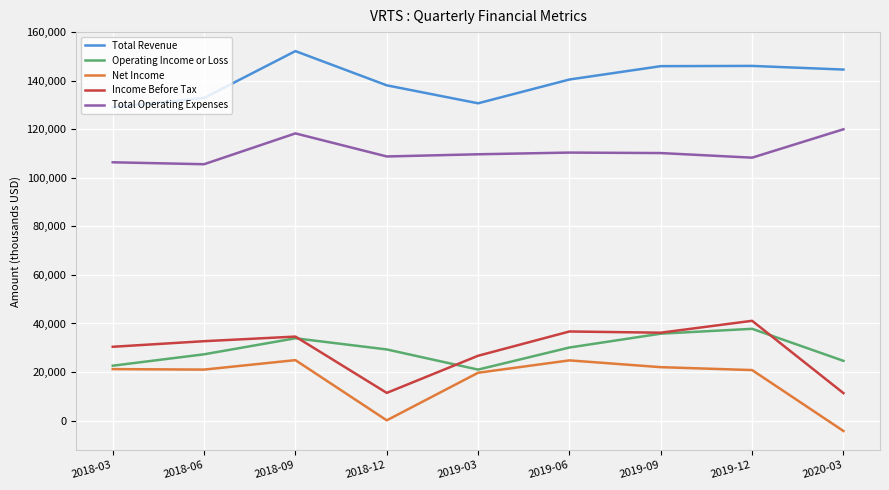

At which category does the chart reach its minimum across all series?

2020-03